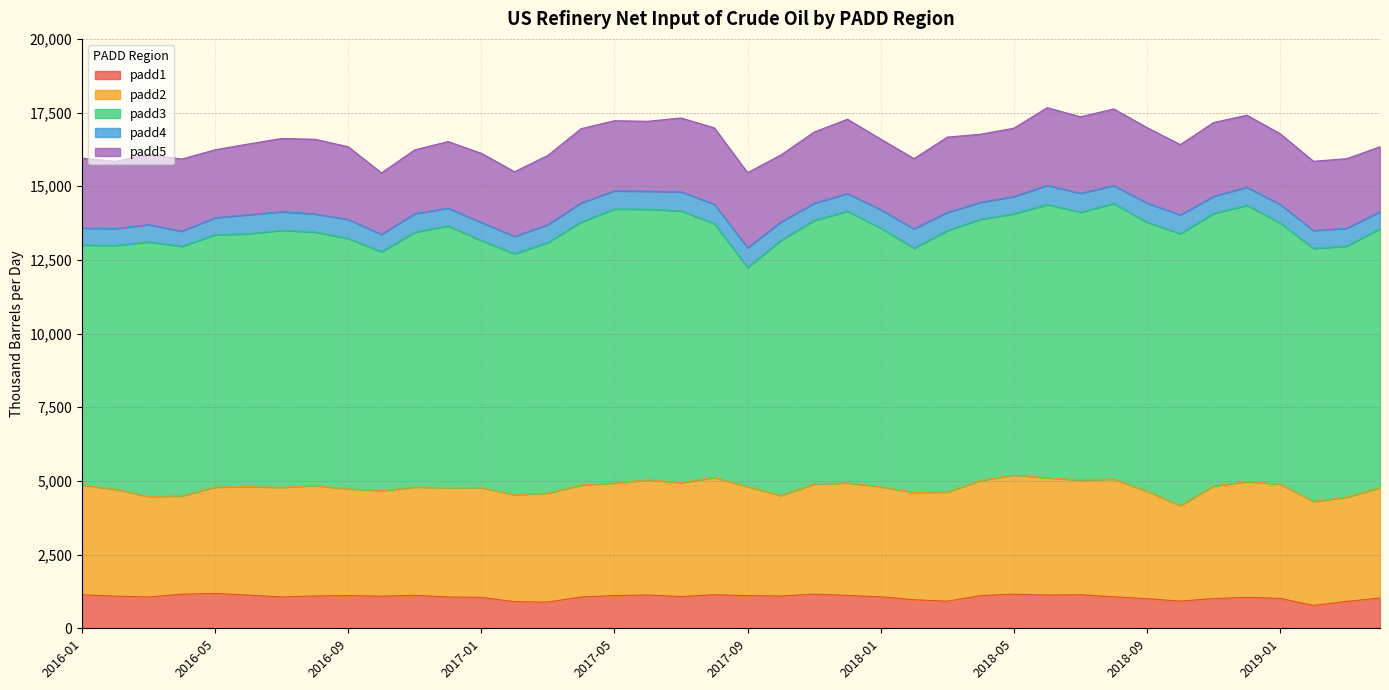

What is the sum of all padd3 values?

349813